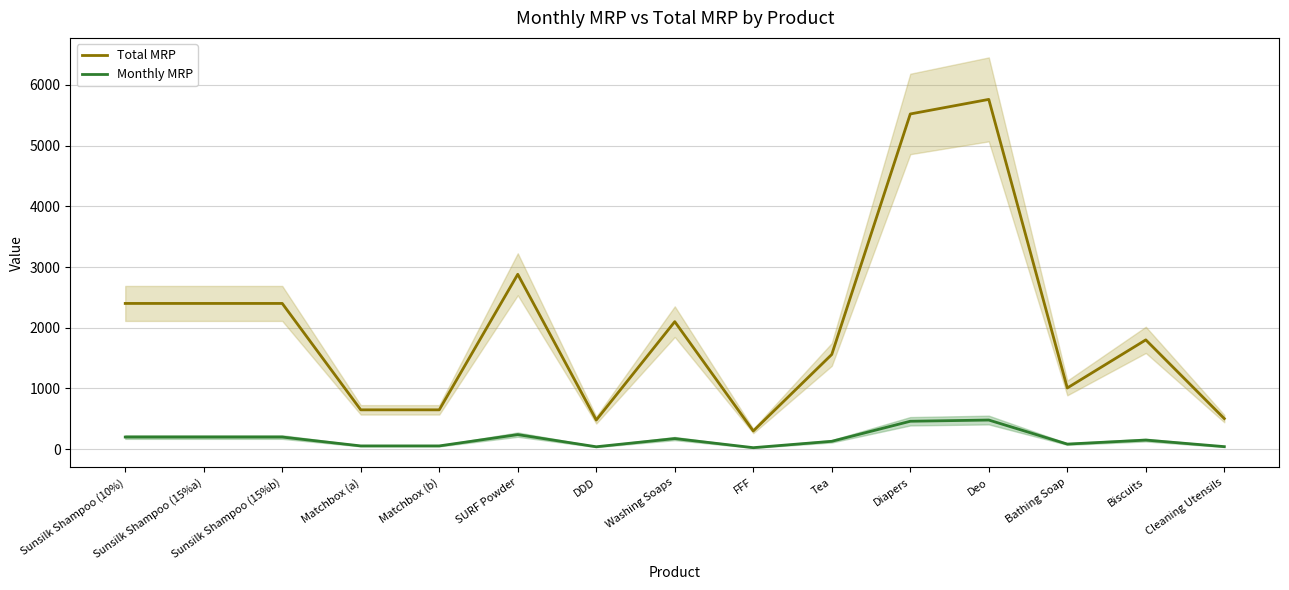

Does the chart have visible grid lines?

Yes